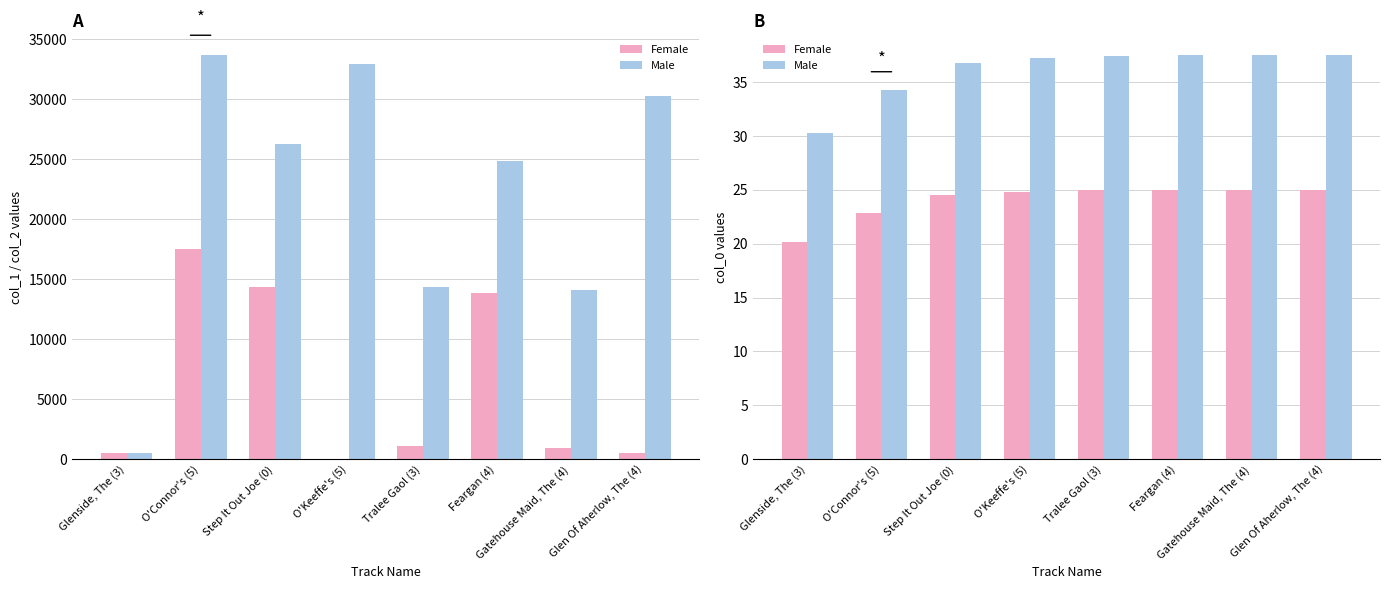

True or false: Female has a value of 14.3 at O'Connor's (5).

False